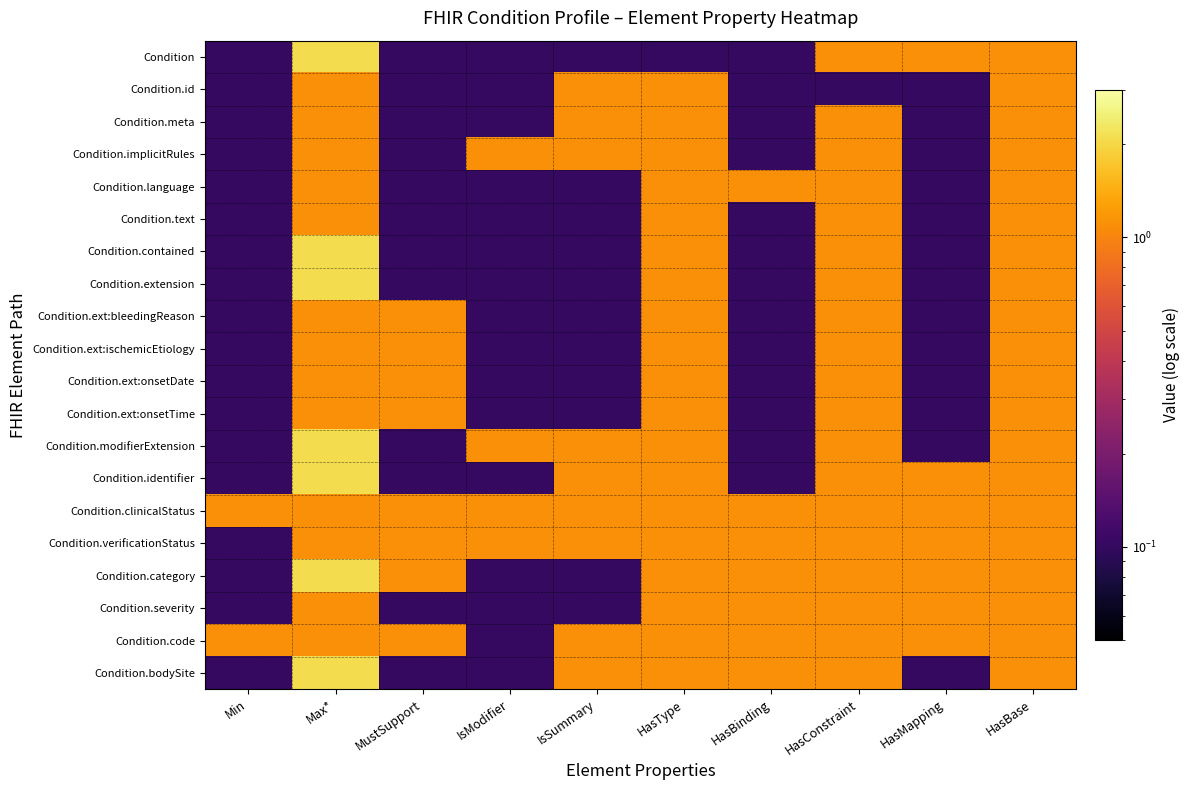

Which category has the lowest value across all series?

Min